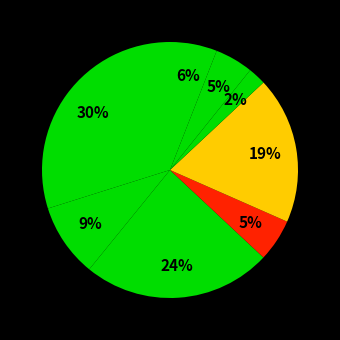

Count the number of slices in the pie.

8